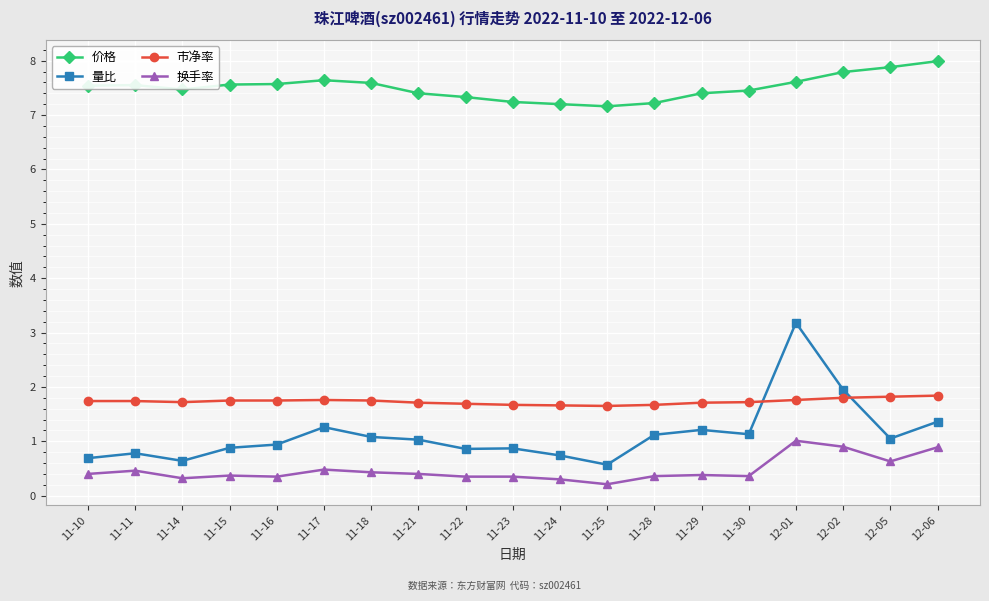

True or false: 价格 has more than 1 interior local peaks.

True